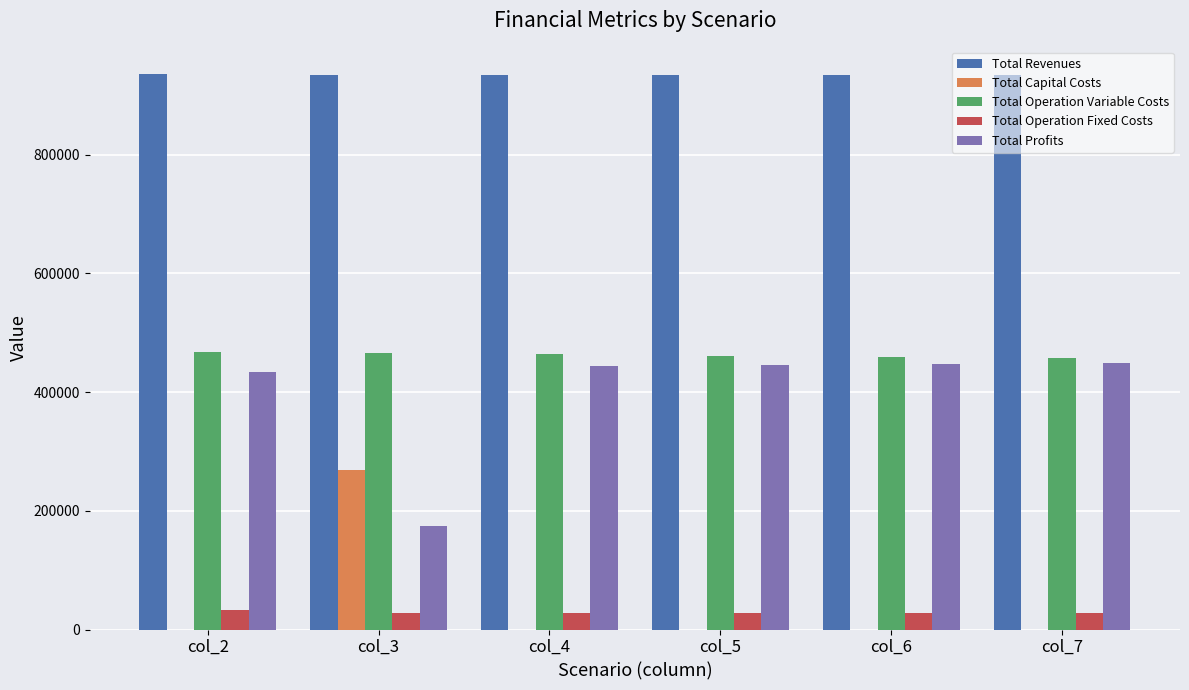

Is the value of Total Profits at col_4 greater than the value of Total Revenues at col_3?

No